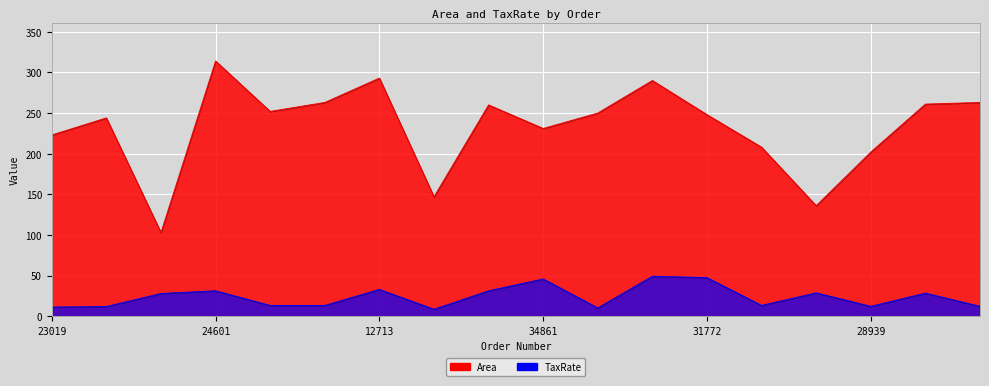

What is the label of the 15th point from the right?

24601